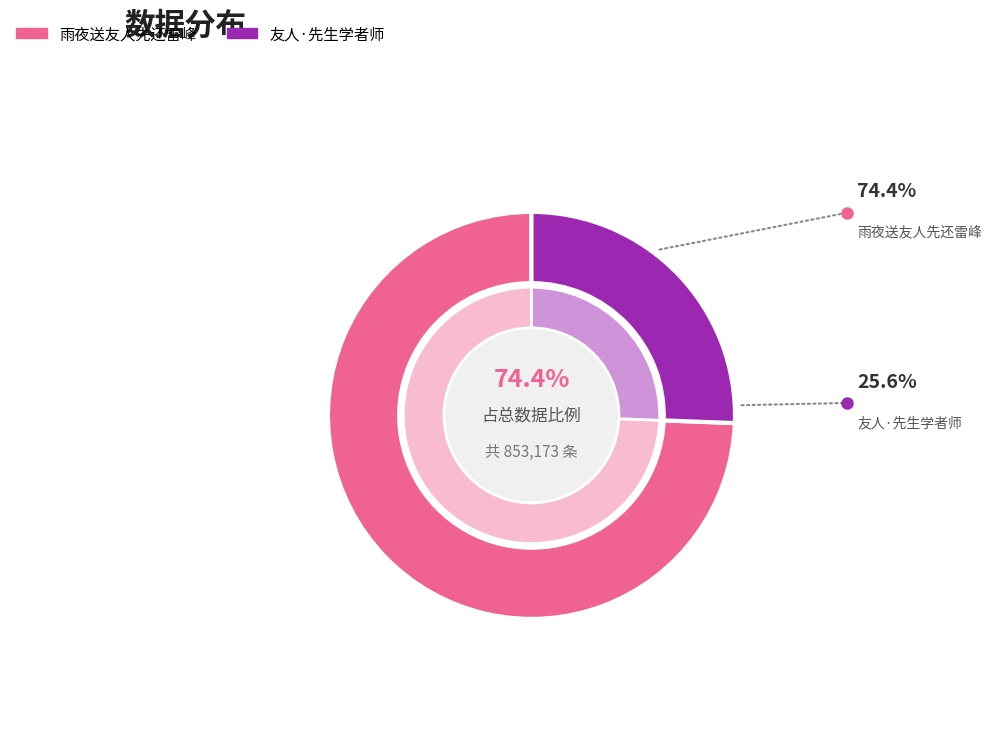

Approximately how many times larger is the value at 友人·先生学者师 compared to 雨夜送友人先还雷峰?

0.3